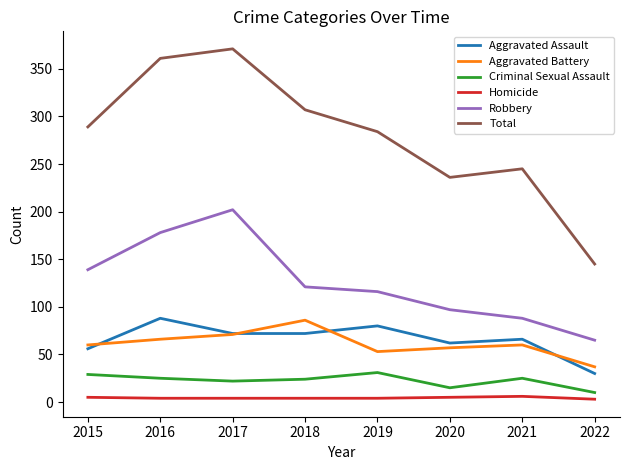

Which series changed the most between 2016 and 2019?

Total